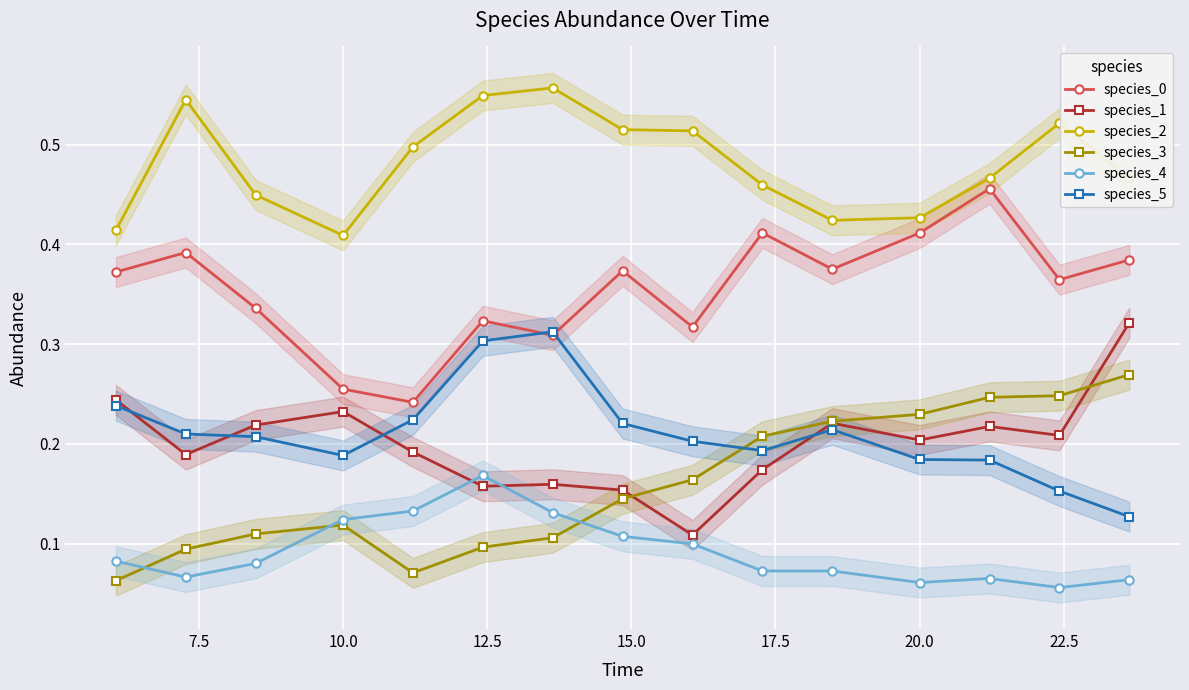

At how many categories does at least one series exceed 0?

15